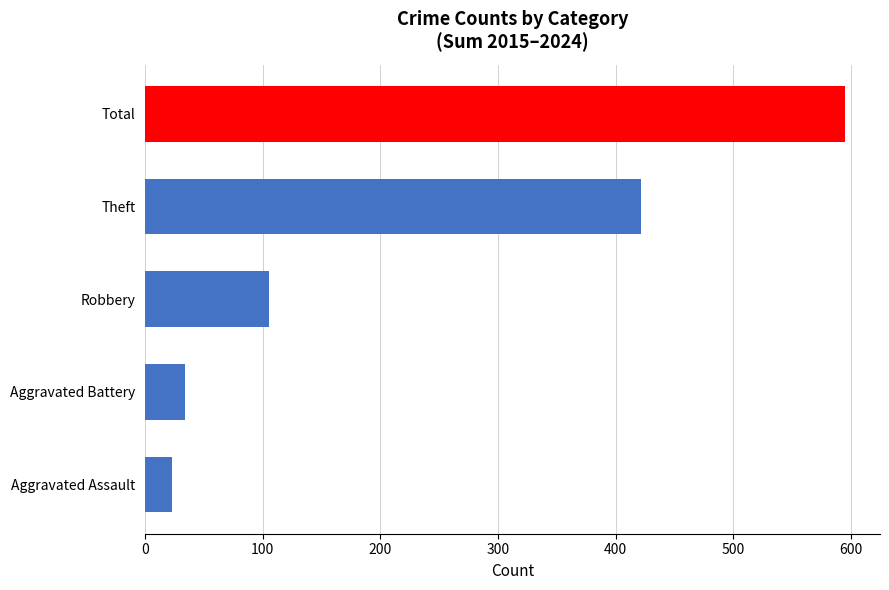

What is the value of the 1st bar from the left?

23